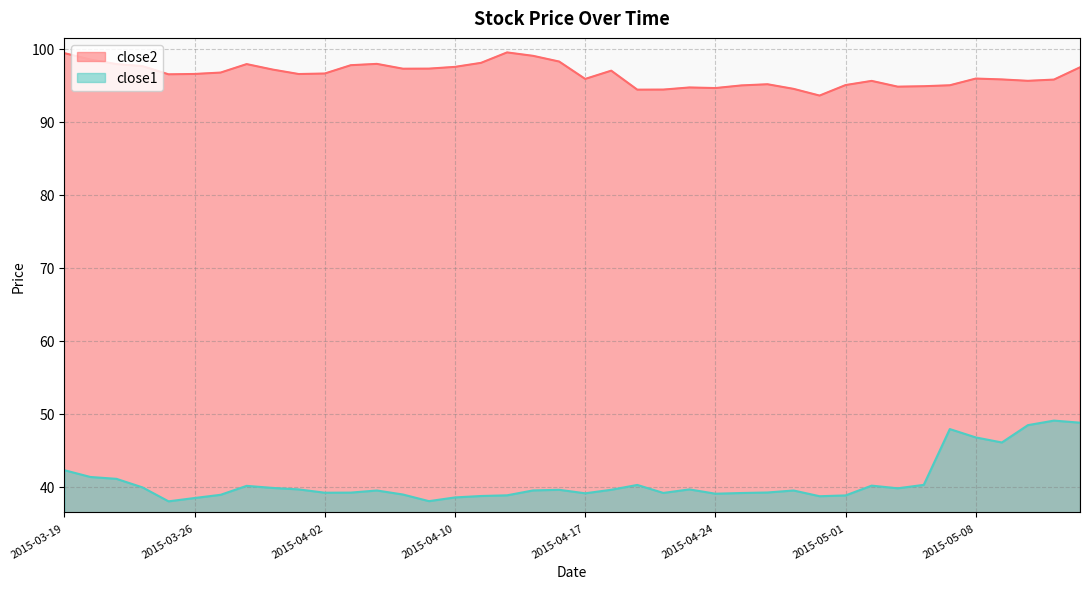

What is the label of the 28th point from the left?

2015-04-28